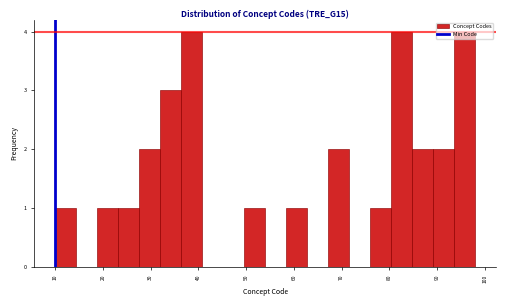

How tall is the bar that spans 49.6 to 54.0 on the x-axis? Neither the bar edges nor the heights are printed on the chart, so give them approximately, as read against the axes.

1